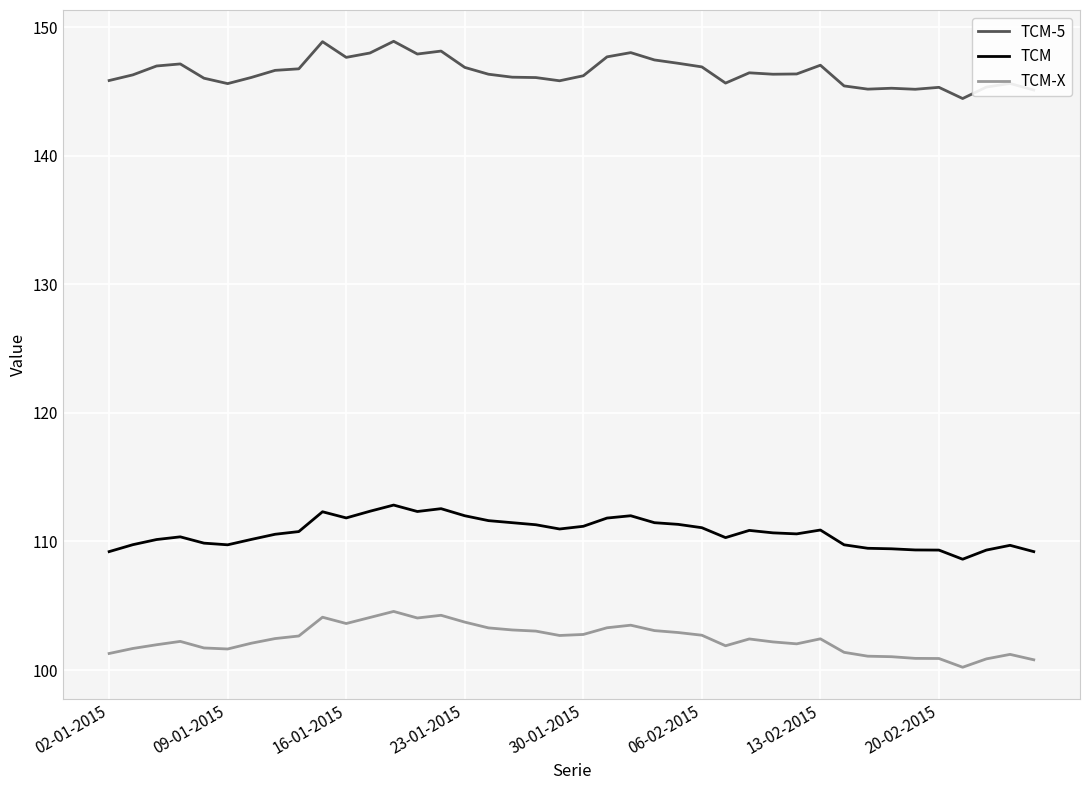

Is this an area chart (filled region under the line)?

No